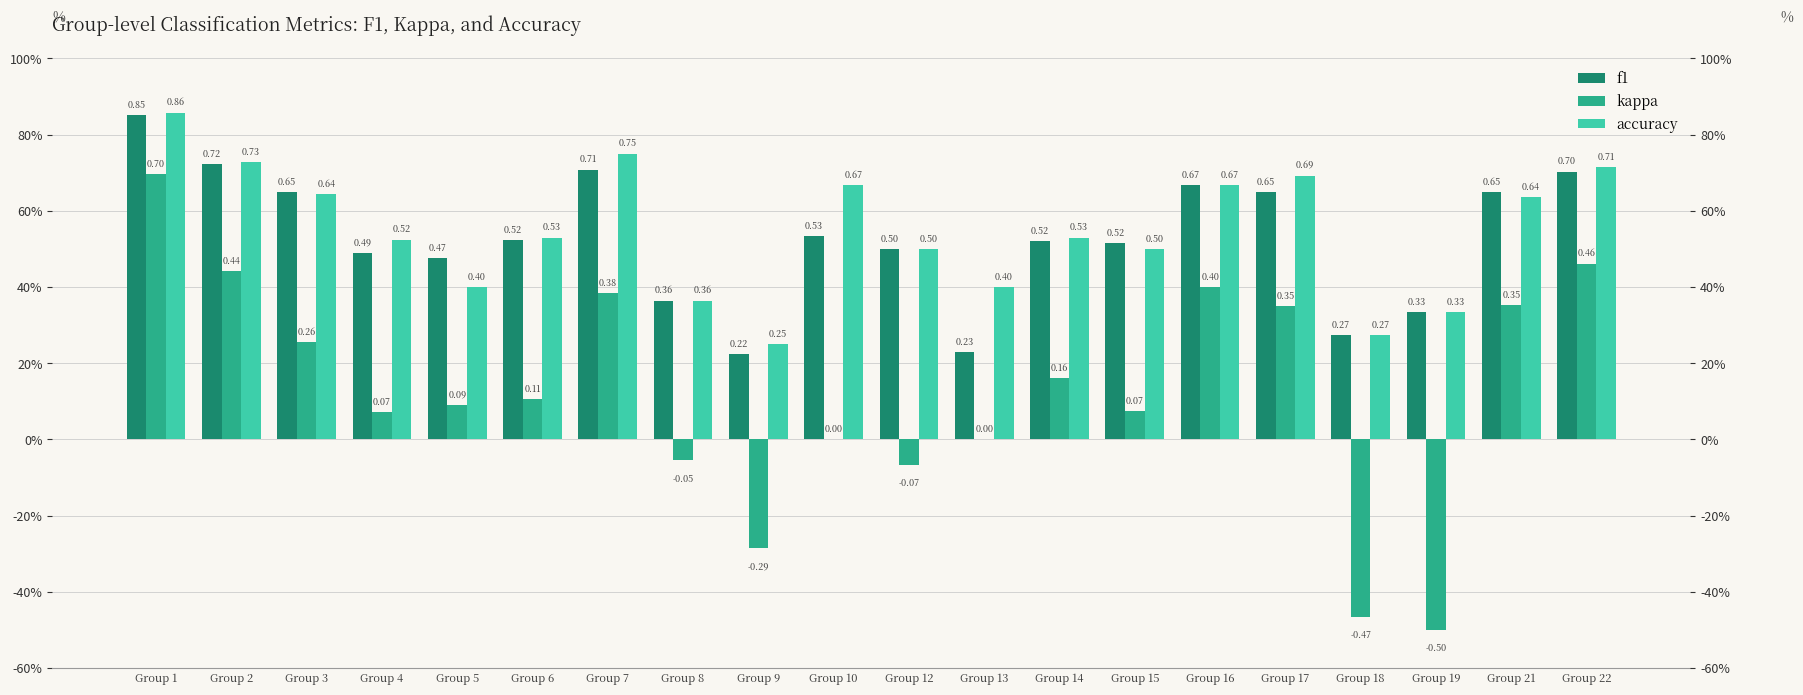

What is the approximate value of accuracy at Group 3?

0.6